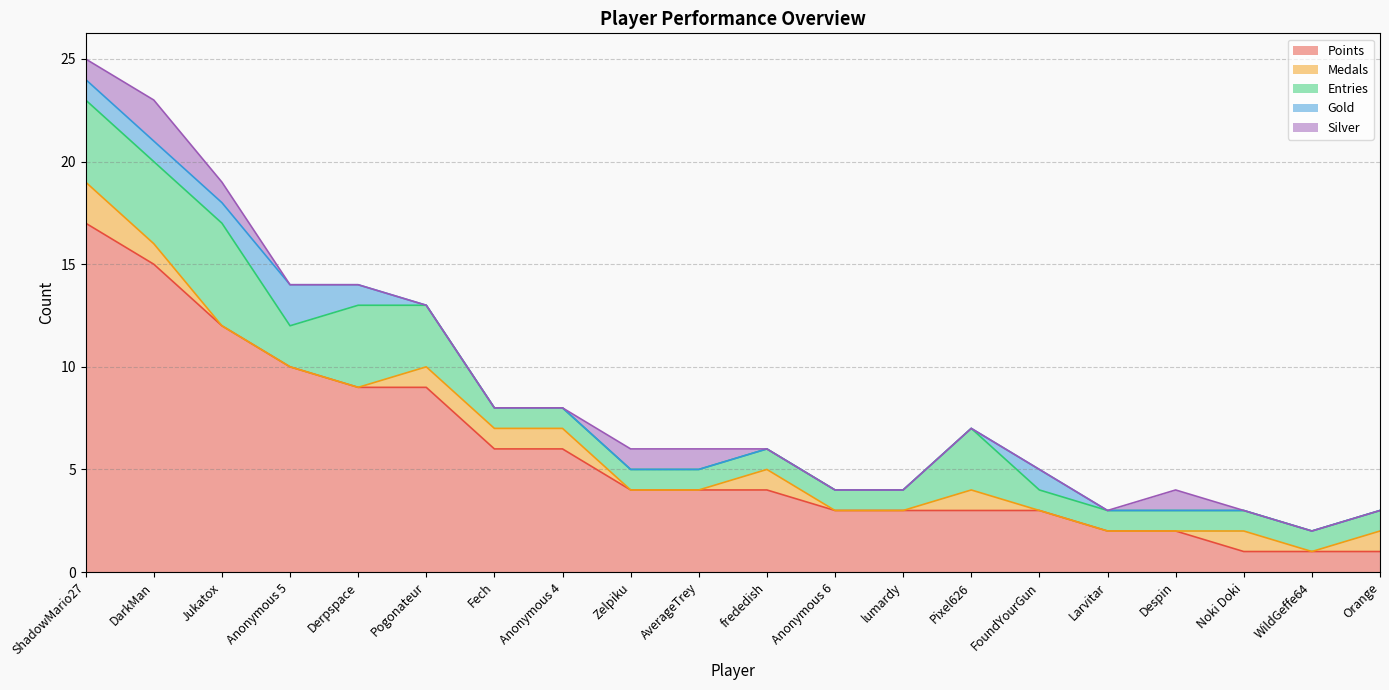

Reading left to right, extract all data points from this chart.

Points: 17	15	12	10	9	9	6	6	4	4	4	3	3	3	3	2	2	1	1	1
Medals: 2	1	0	0	0	1	1	1	0	0	1	0	0	1	0	0	0	1	0	1
Entries: 4	4	5	2	4	3	1	1	1	1	1	1	1	3	1	1	1	1	1	1
Gold: 1	1	1	2	1	0	0	0	0	0	0	0	0	0	1	0	0	0	0	0
Silver: 1	2	1	0	0	0	0	0	1	1	0	0	0	0	0	0	1	0	0	0